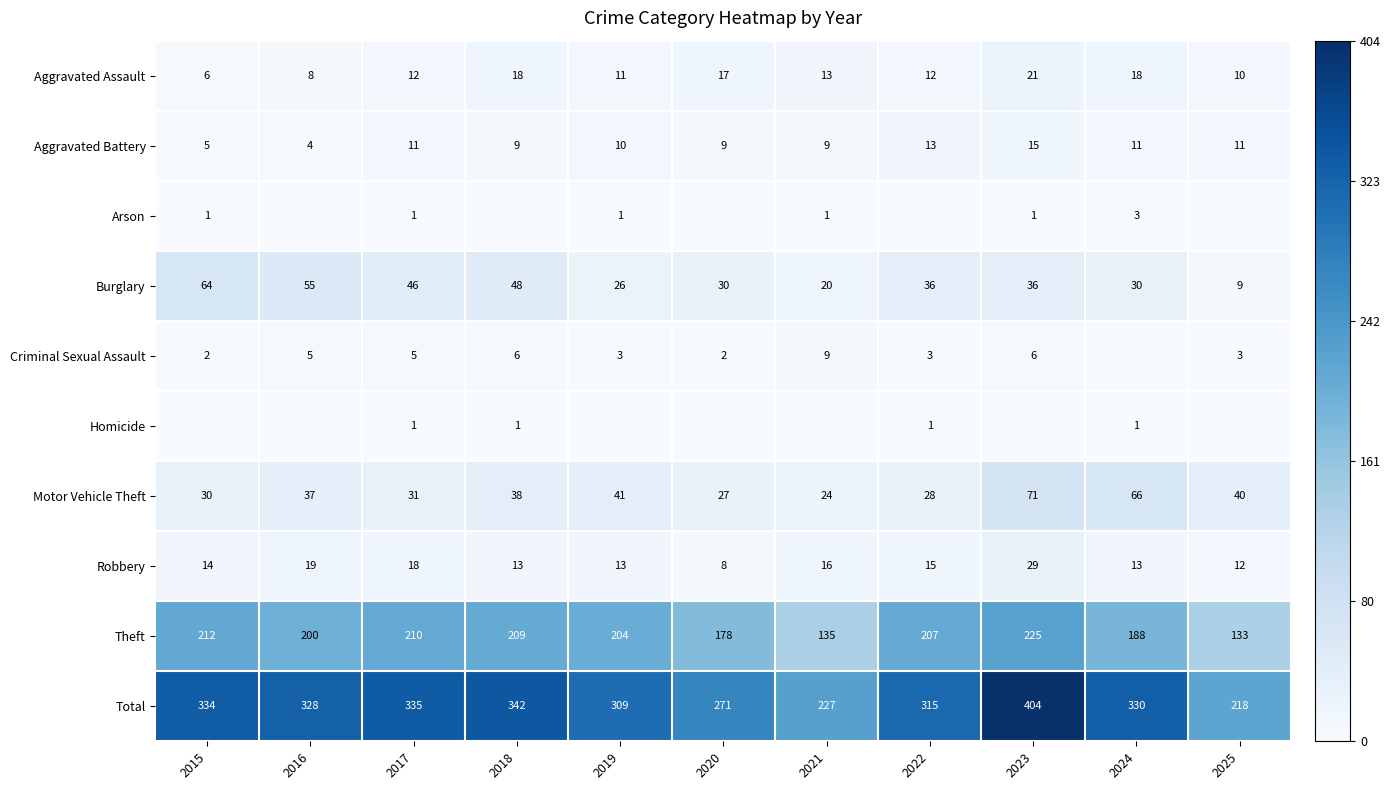

At which category does the chart reach its minimum across all series?

2016